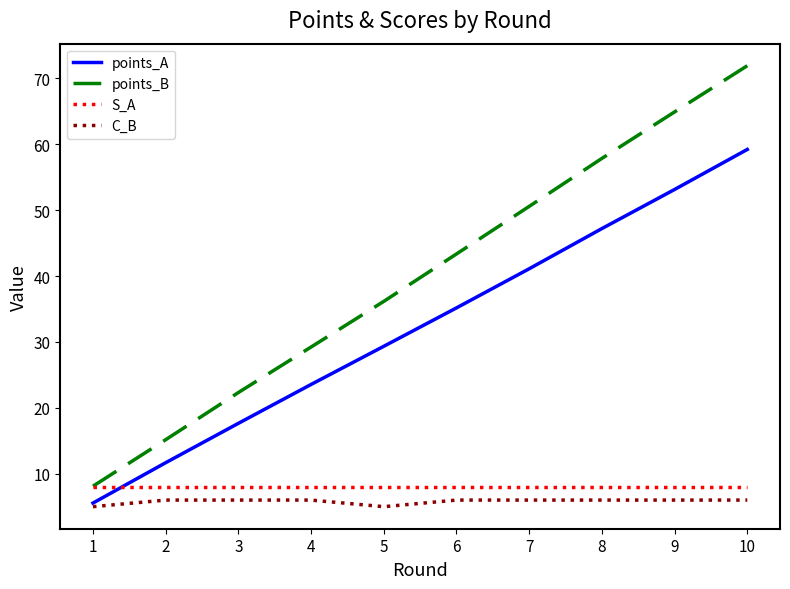

What is the difference between the highest and lowest values at 10?

65.9